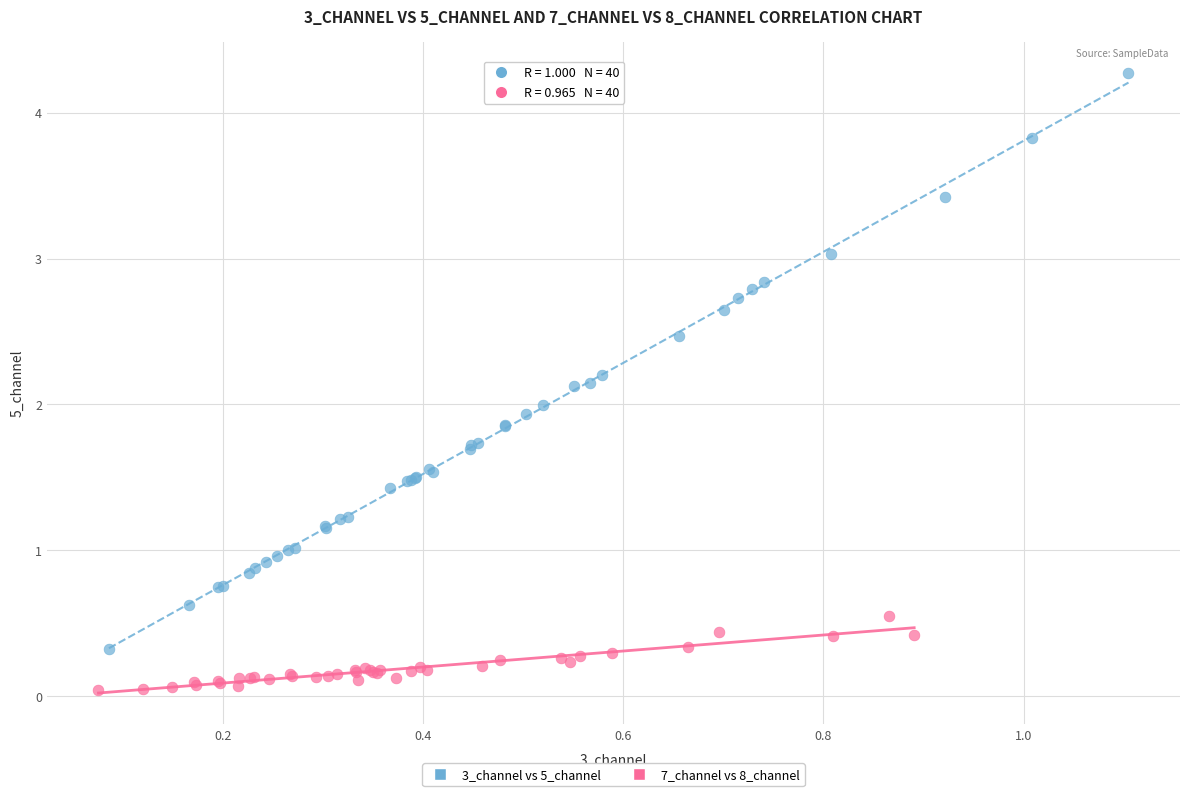

Which series has the widest spread of Y values?

3_channel vs 5_channel